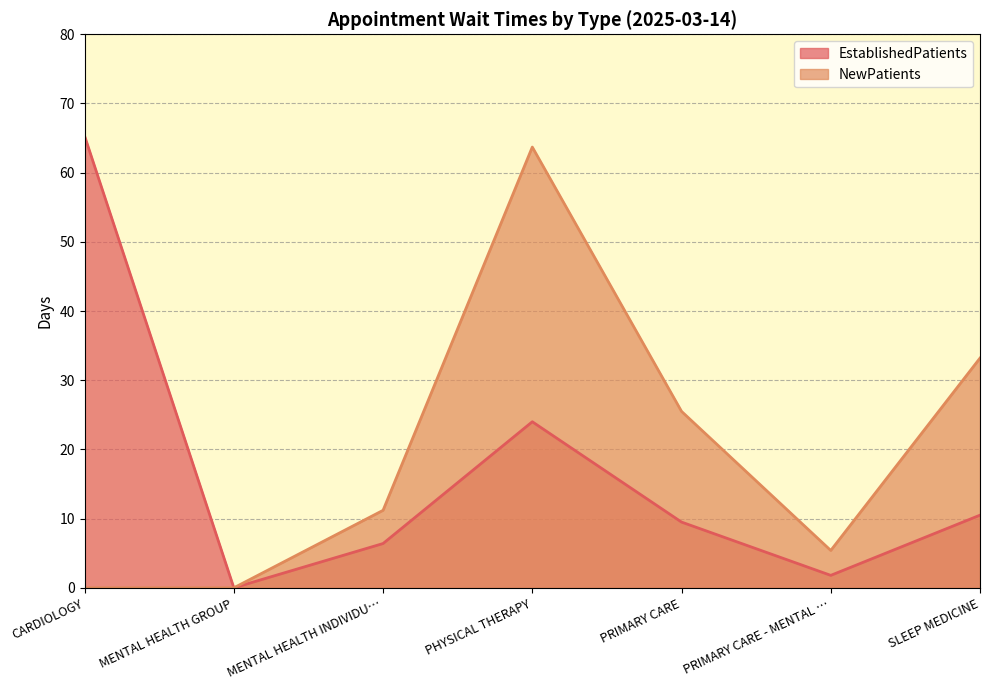

Is the value of NewPatients at CARDIOLOGY greater than the value of EstablishedPatients at MENTAL HEALTH GROUP?

No